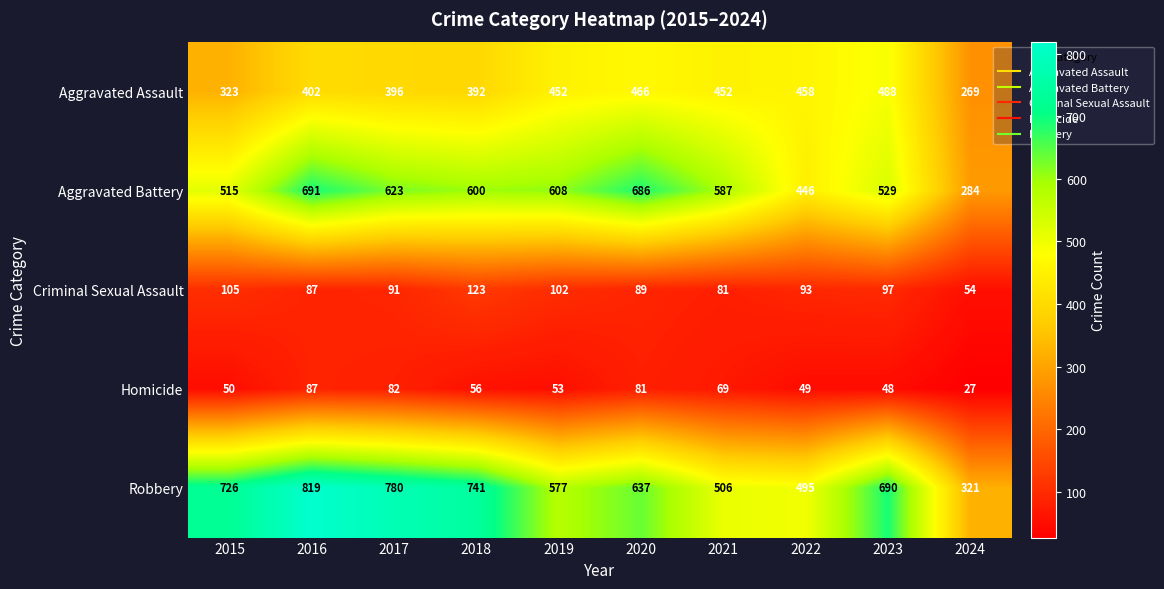

At which category is the sum across all series the highest?

2016